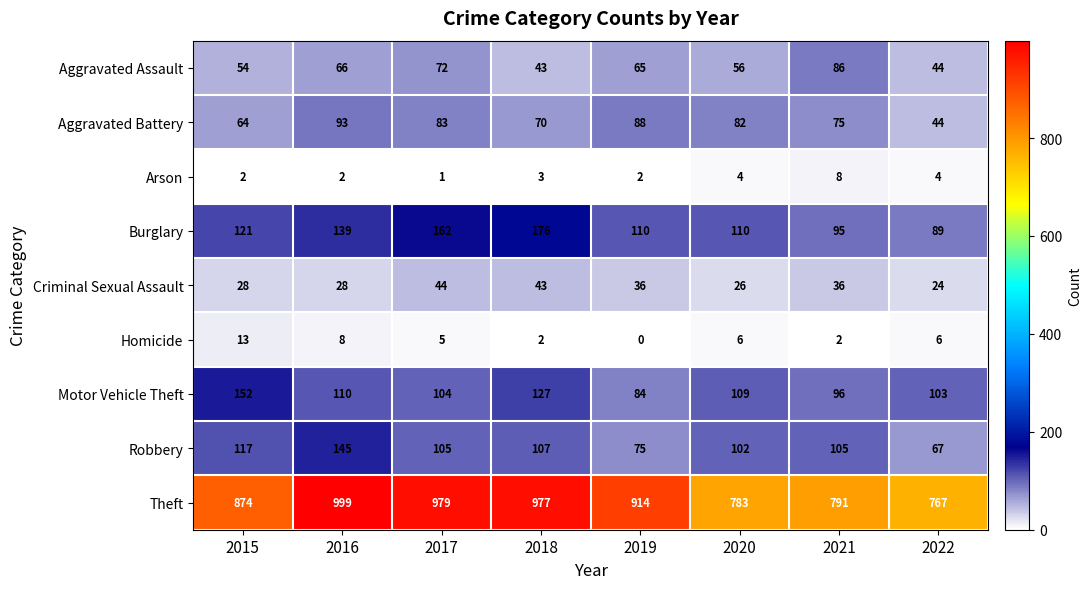

At which category is the sum across all series the highest?

2016